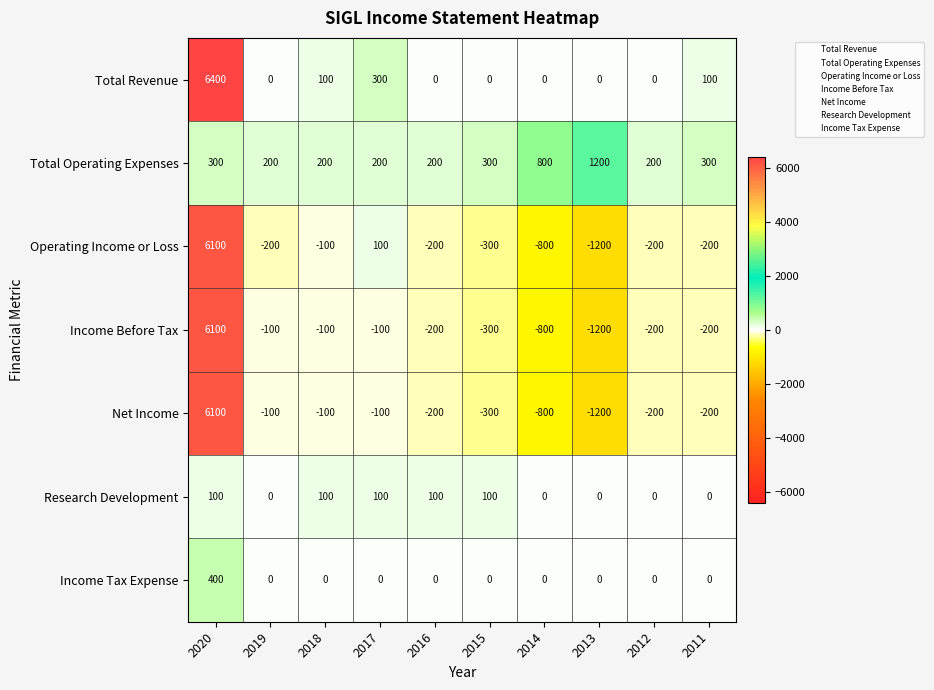

What is the difference between the maximum and second lowest values in the Income Tax Expense series?

400